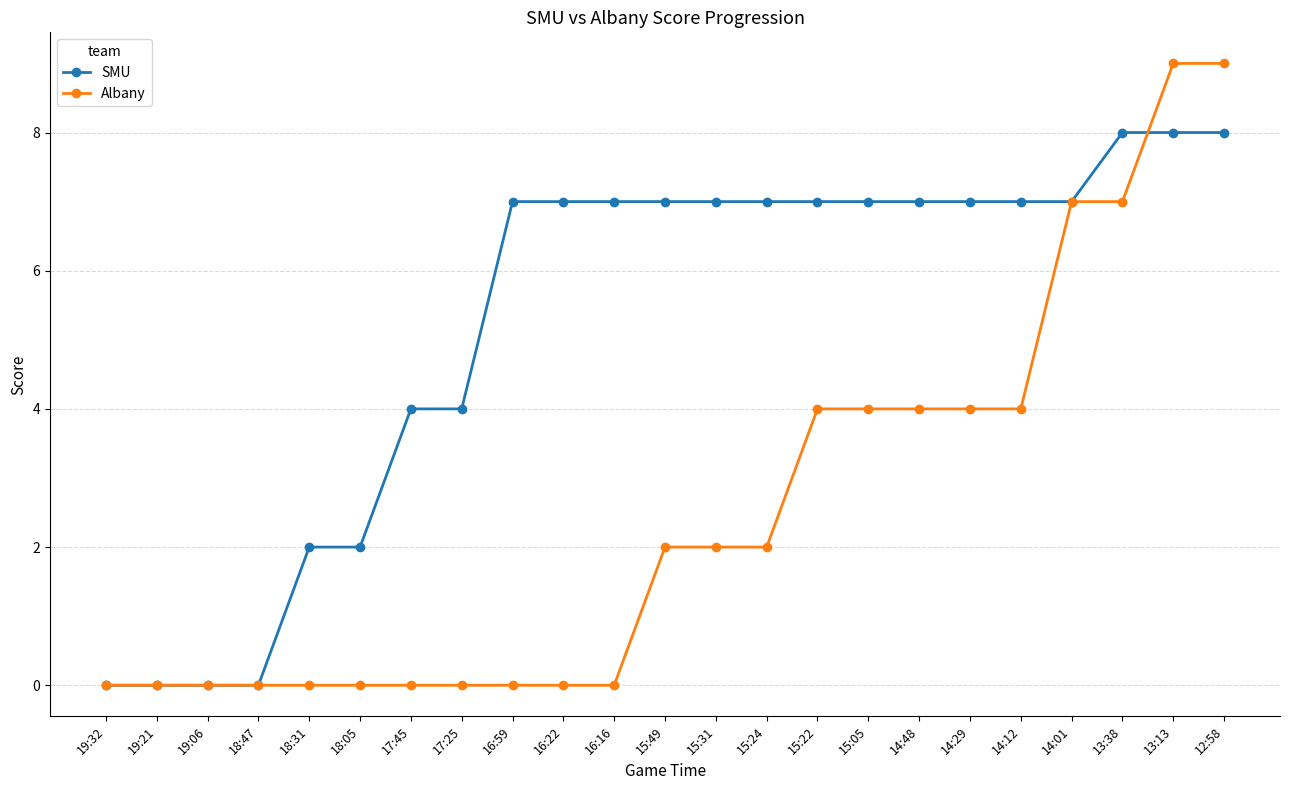

What is the label of the 5th point from the right?

14:12